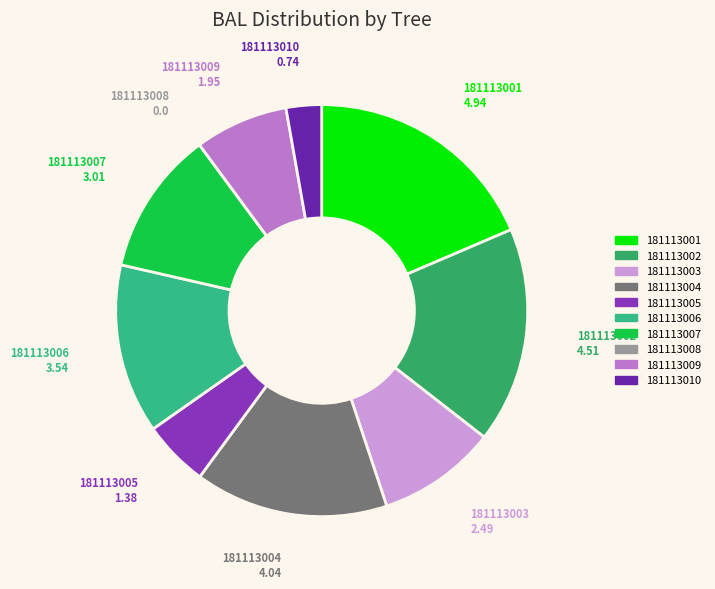

Between 181113009 and 181113010, which is larger?

181113009